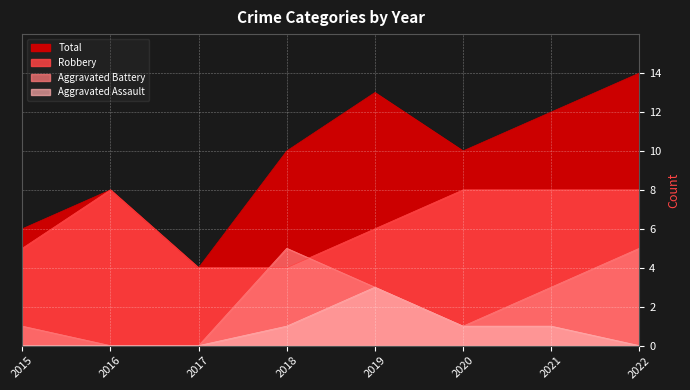

At 2019, list the series in order from smallest to largest.

Aggravated Assault, Aggravated Battery, Robbery, Total